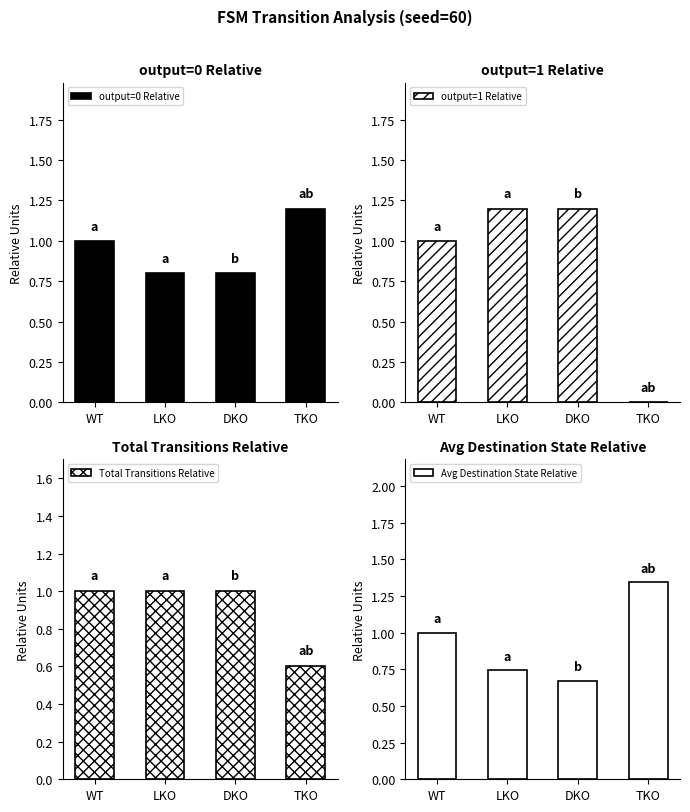

Where does the output=1 Relative series first go above 1?

LKO